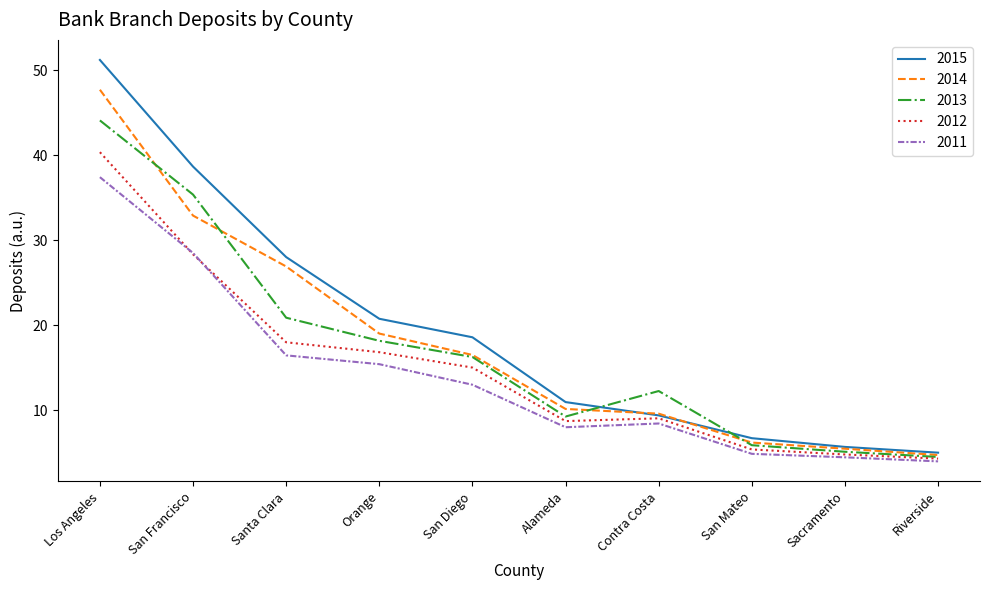

At which category does 2013 reach its first local peak?

Contra Costa